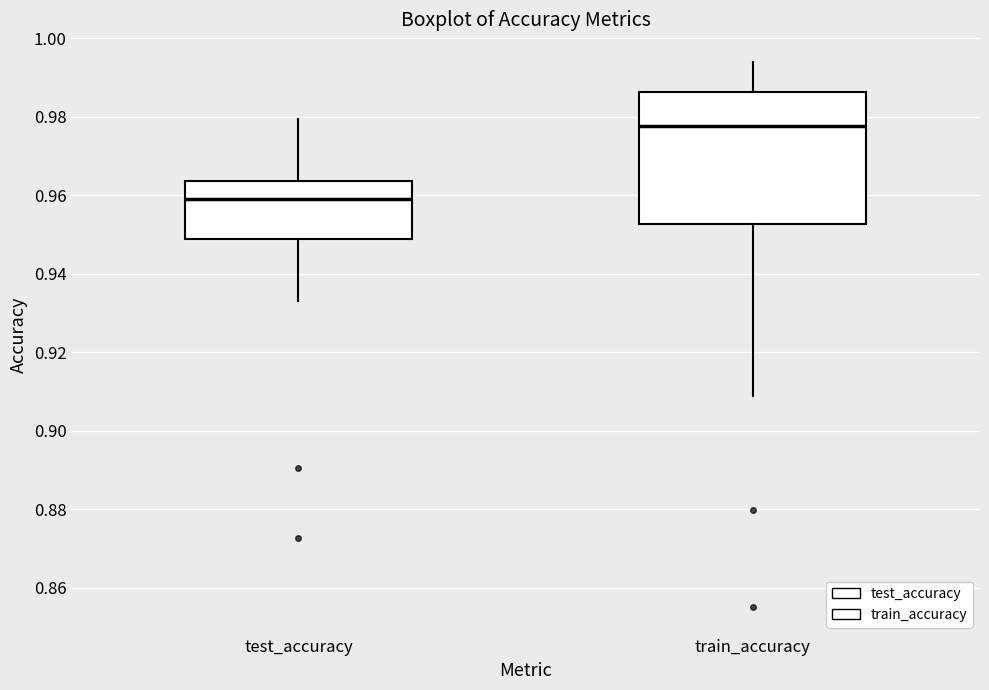

Which box has the lowest median line?

test_accuracy